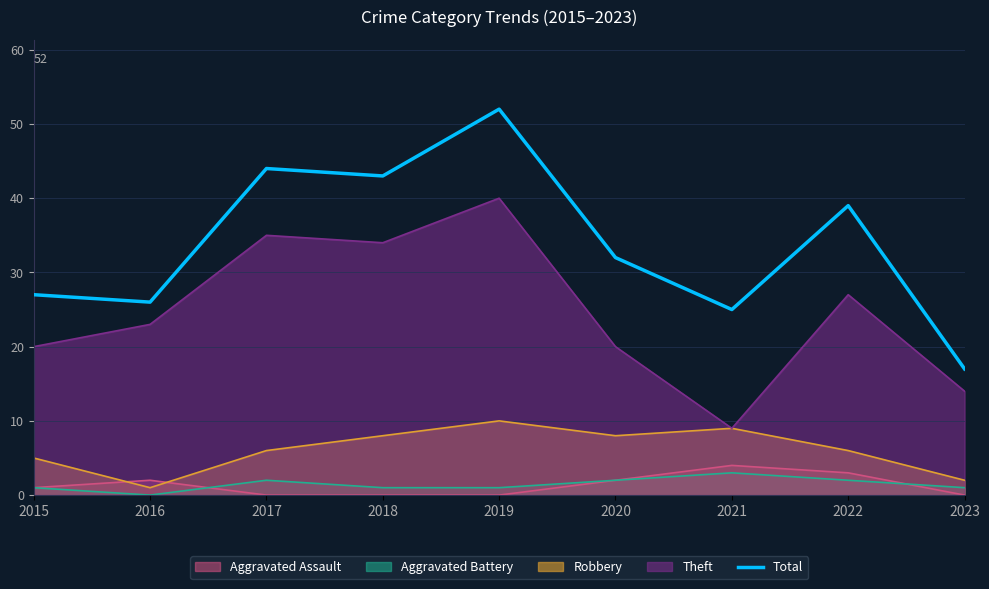

How many points are higher than both their immediate neighbors (excluding endpoints)?

3